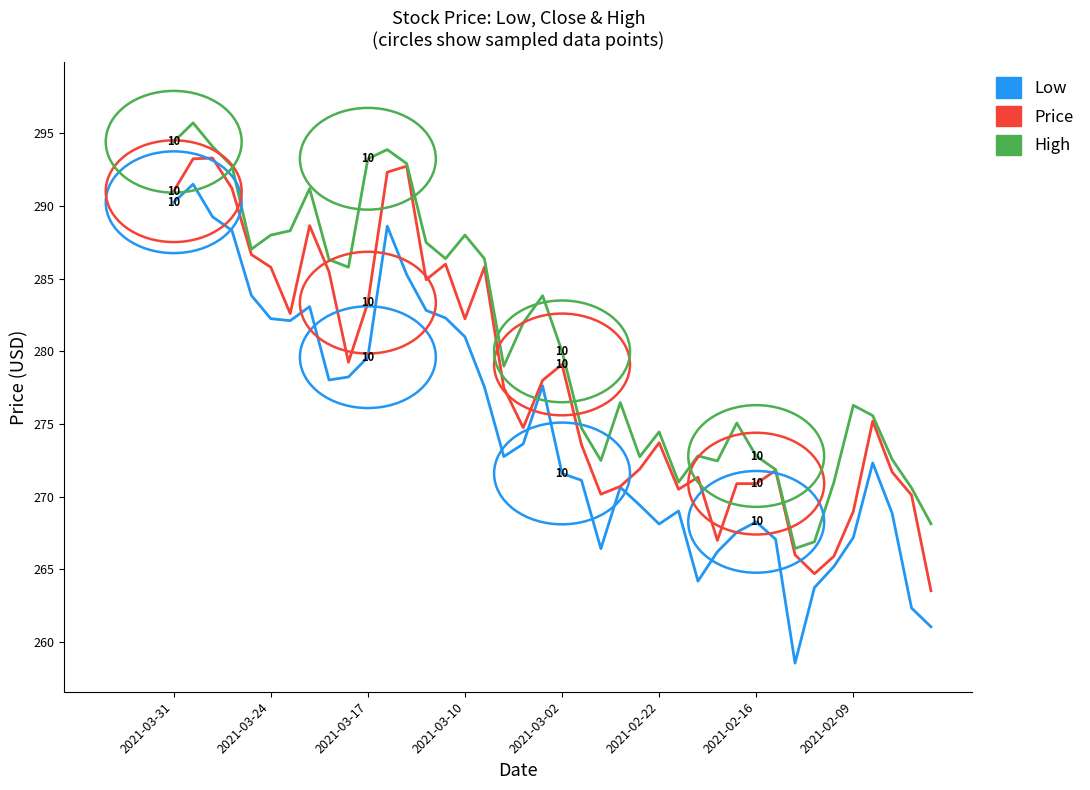

In High, how many points are lower than both neighbors (excluding endpoints)?

9